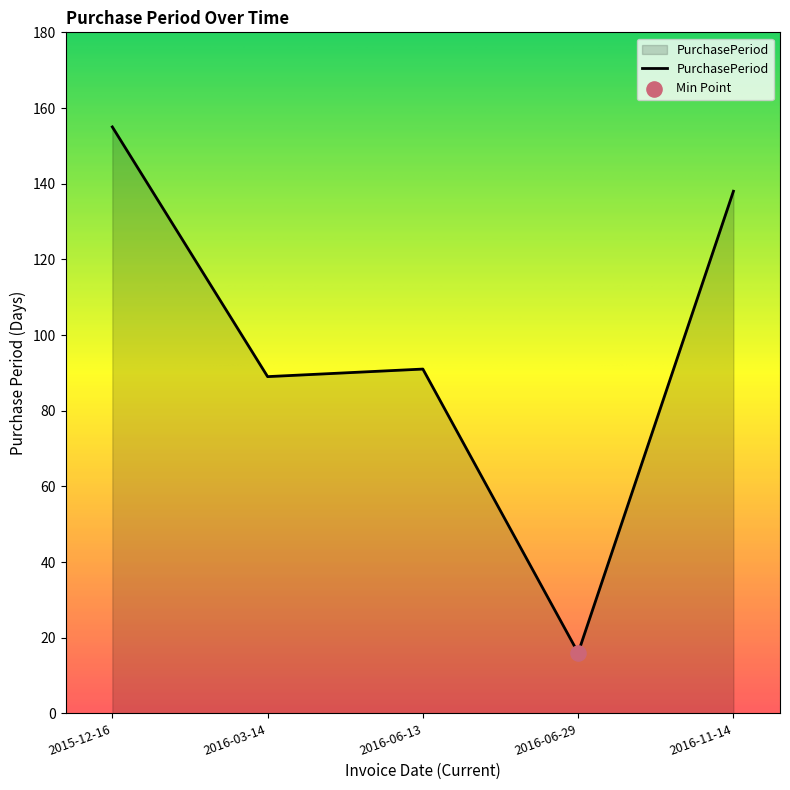

Approximately how many times larger is the value at 2016-11-14 compared to 2016-06-13?

1.5